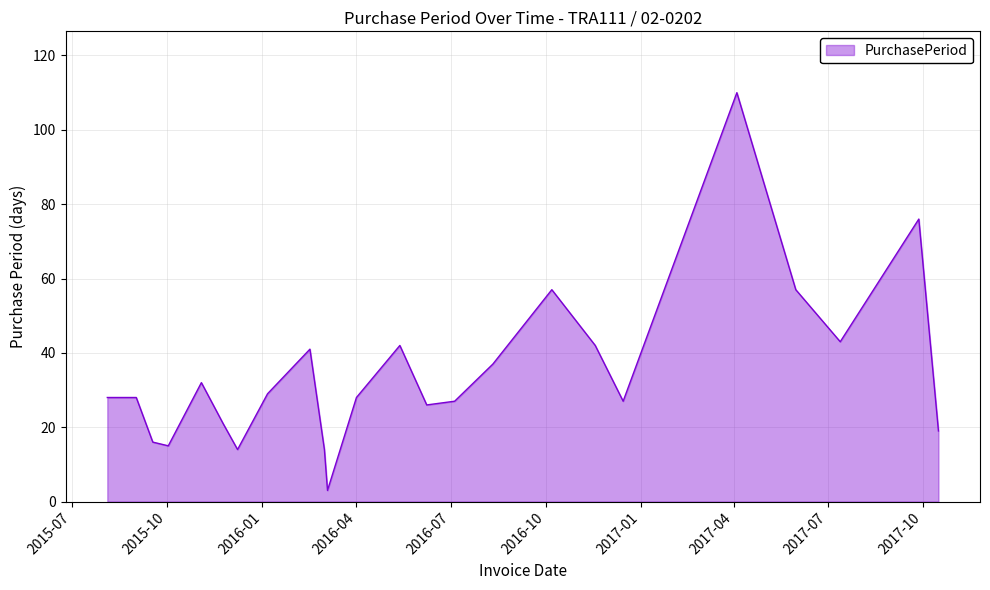

What is the greatest value displayed?

110